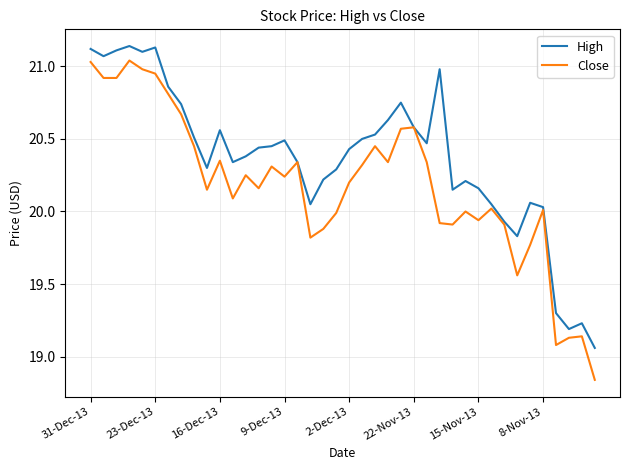

Which series has the widest spread of values?

Close